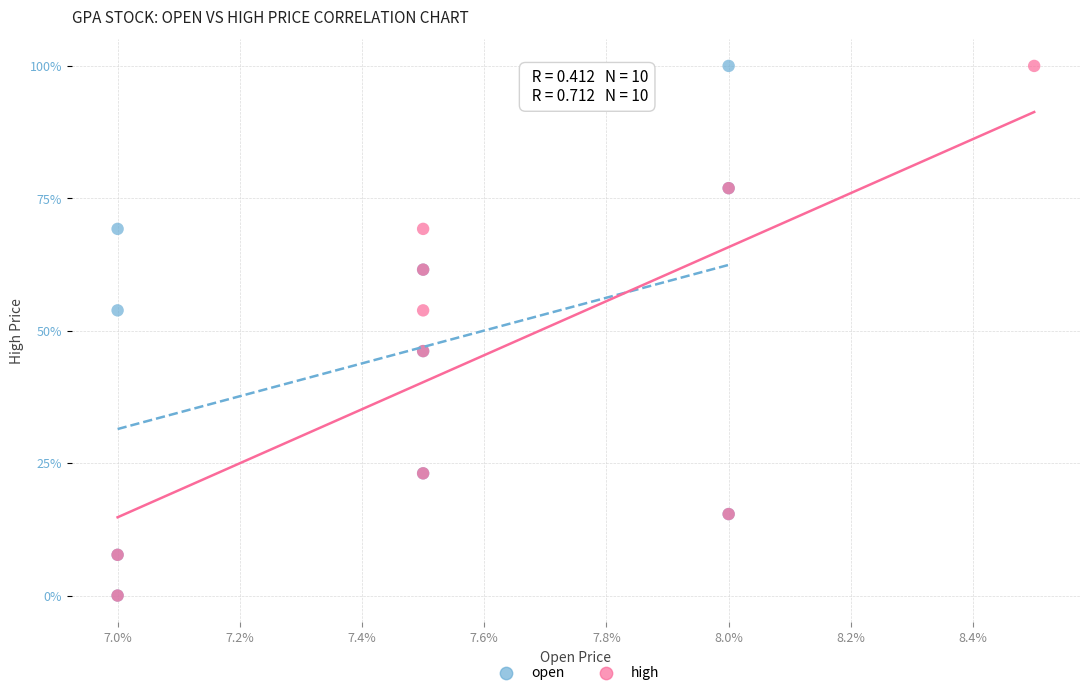

What are all the series names shown in the legend?

open, high